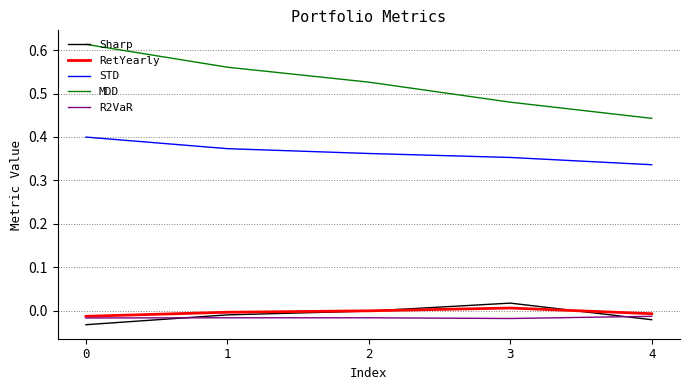

True or false: STD has more than 2 interior local peaks.

False